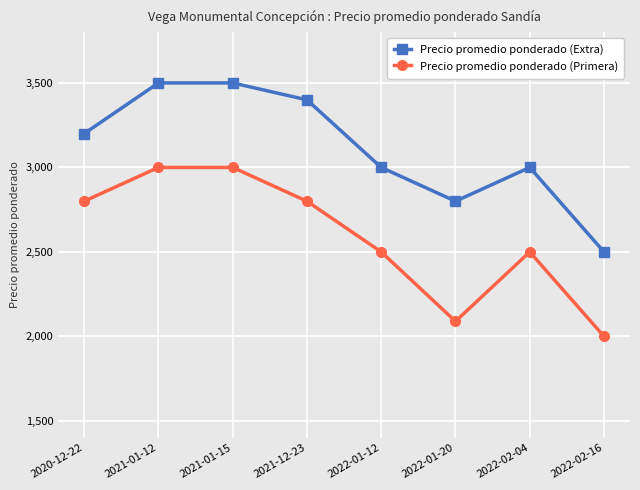

Reading right to left, transcribe all the data shown in this chart.

Precio promedio ponderado (Extra): 2022-02-16=2500	2022-02-04=3000	2022-01-20=2800	2022-01-12=3000	2021-12-23=3400	2021-01-15=3500	2021-01-12=3500	2020-12-22=3200
Precio promedio ponderado (Primera): 2022-02-16=2000	2022-02-04=2500	2022-01-20=2089	2022-01-12=2500	2021-12-23=2800	2021-01-15=3000	2021-01-12=3000	2020-12-22=2800